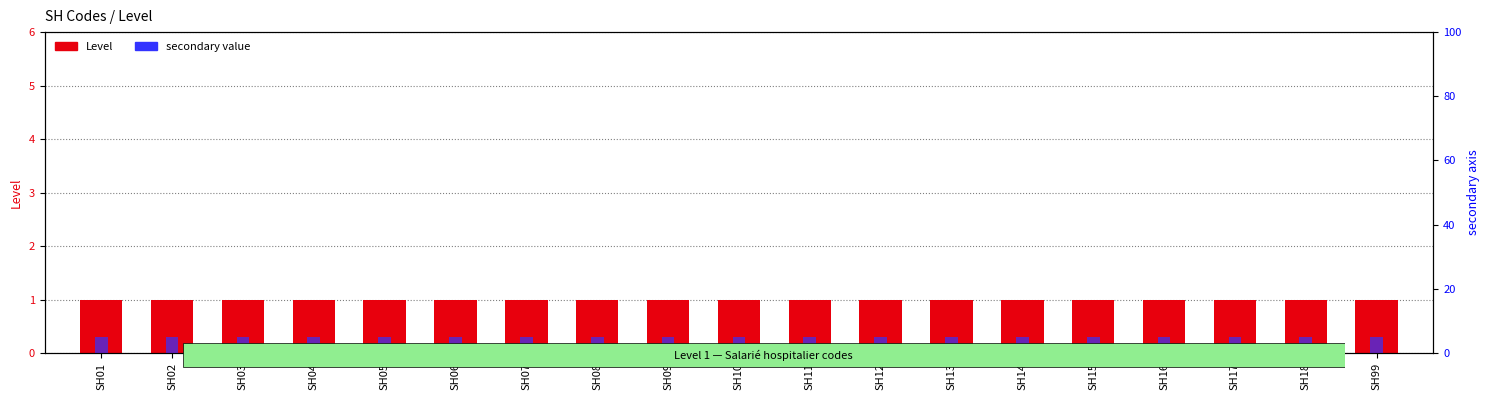

Is it true that secondary value equals 8 at SH12?

False